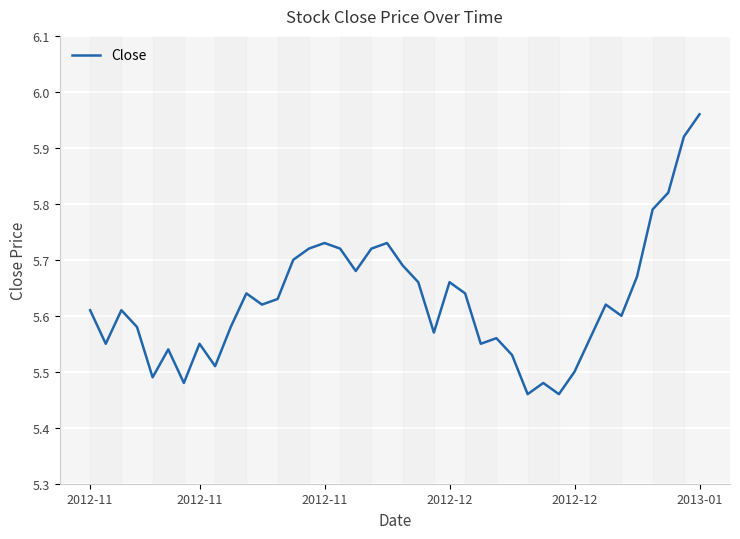

What is the difference between the maximum and minimum values?

0.5